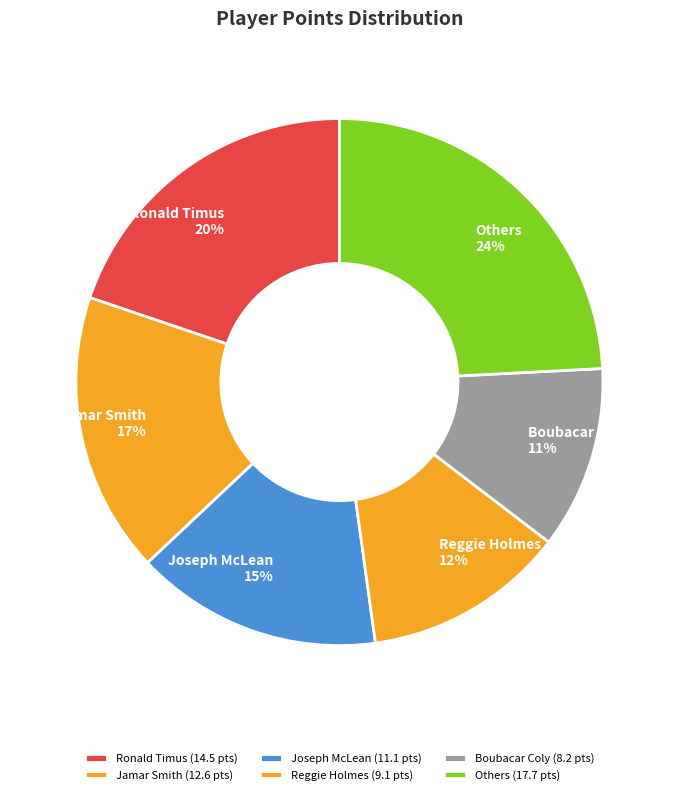

To the nearest percent, what percentage of the pie is Ronald Timus?

20%